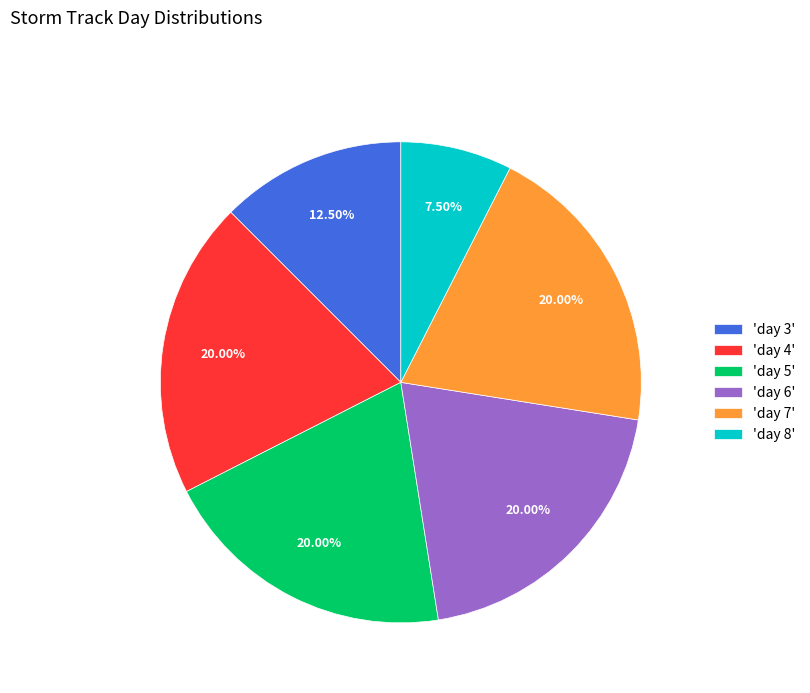

Approximately how many times larger is the value at 'day 7' compared to 'day 8'?

2.7